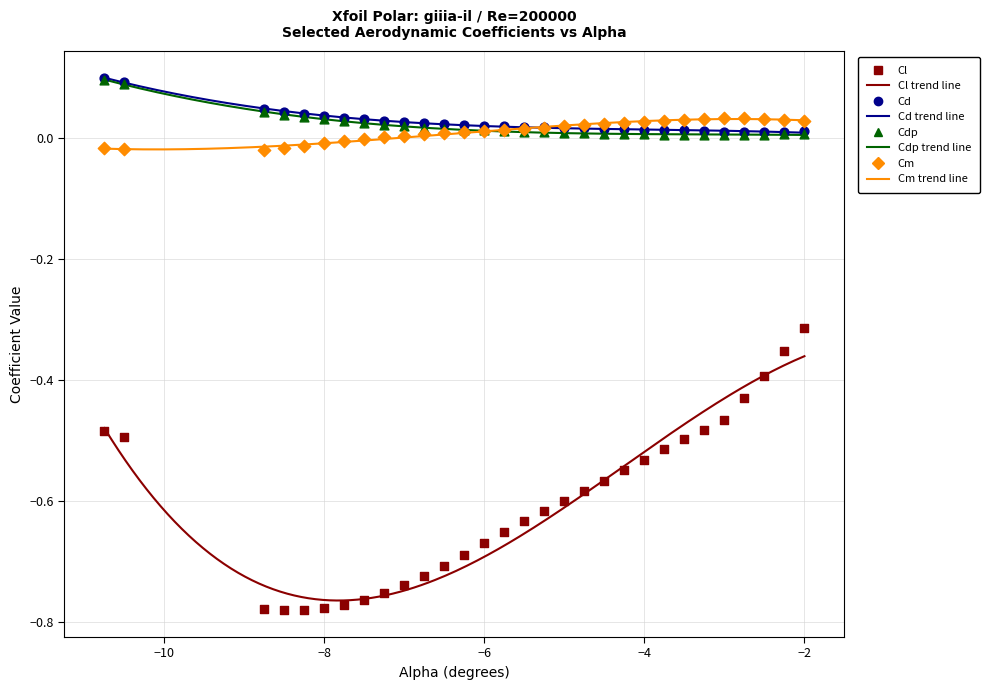

Which series has the largest total across all categories?

Cd